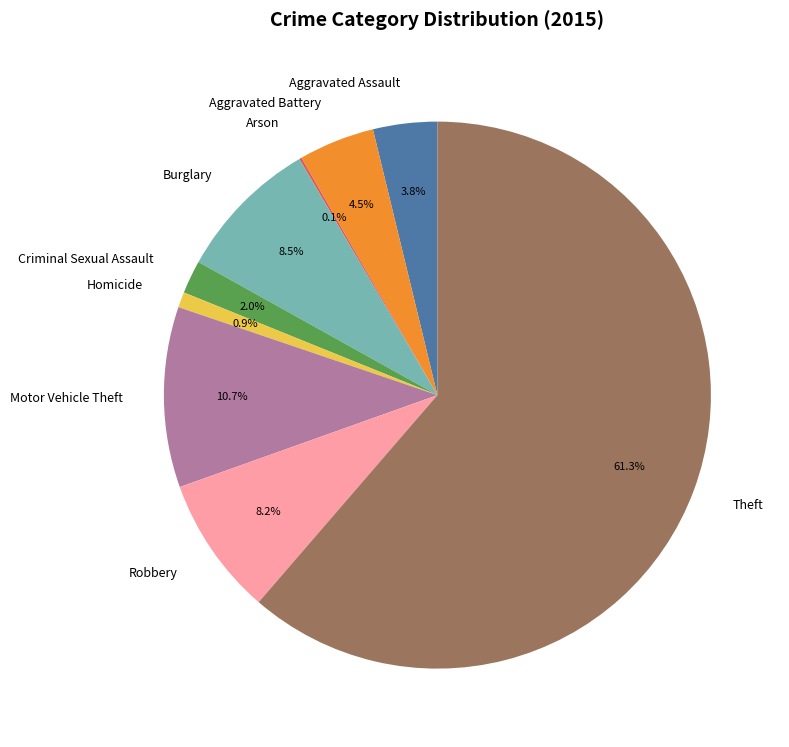

What percentage is the Motor Vehicle Theft slice, to the nearest percent?

11%